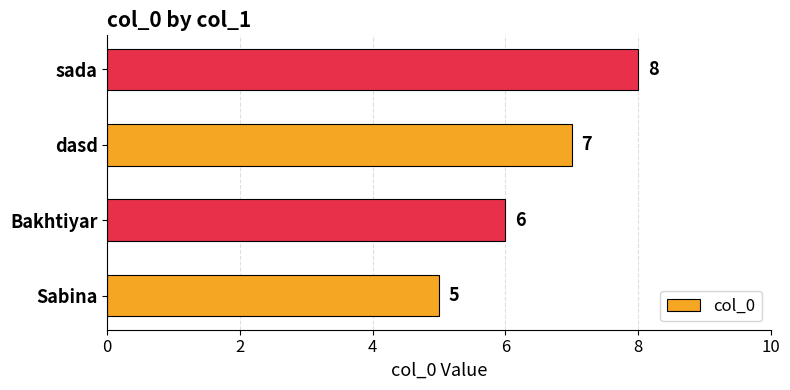

Count the values in the range 6 to 8.

3